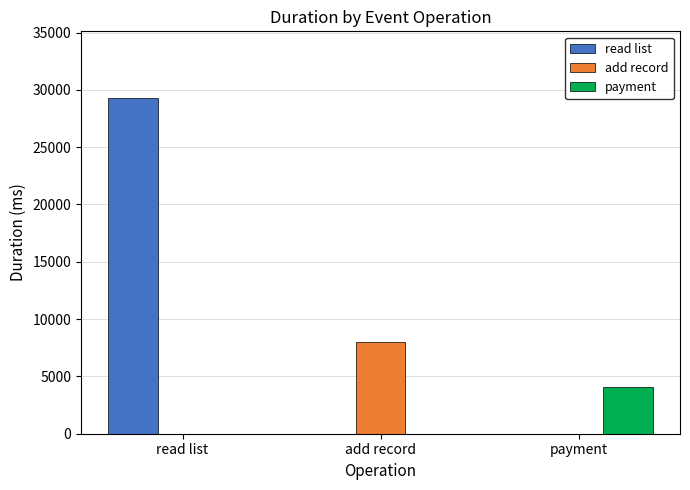

How many groups of bars are there?

3